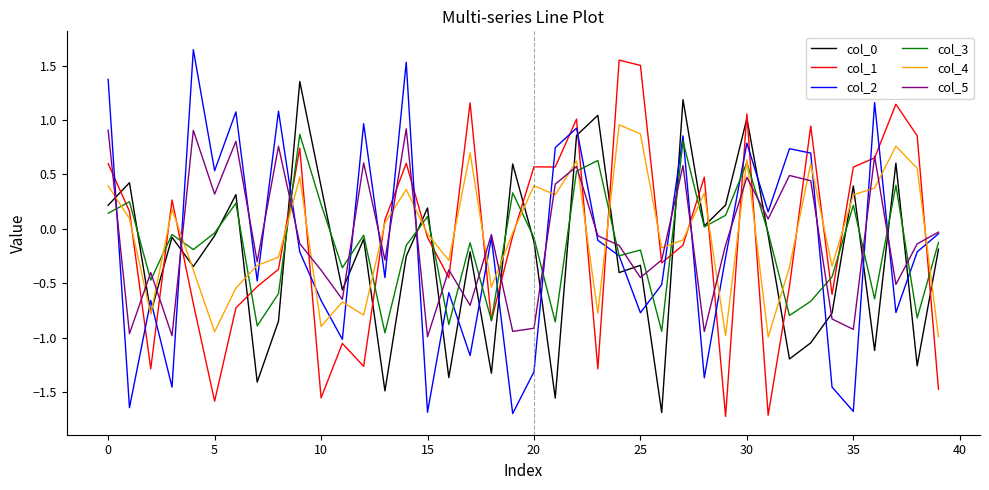

What is the minimum value shown in the chart?

-1.7